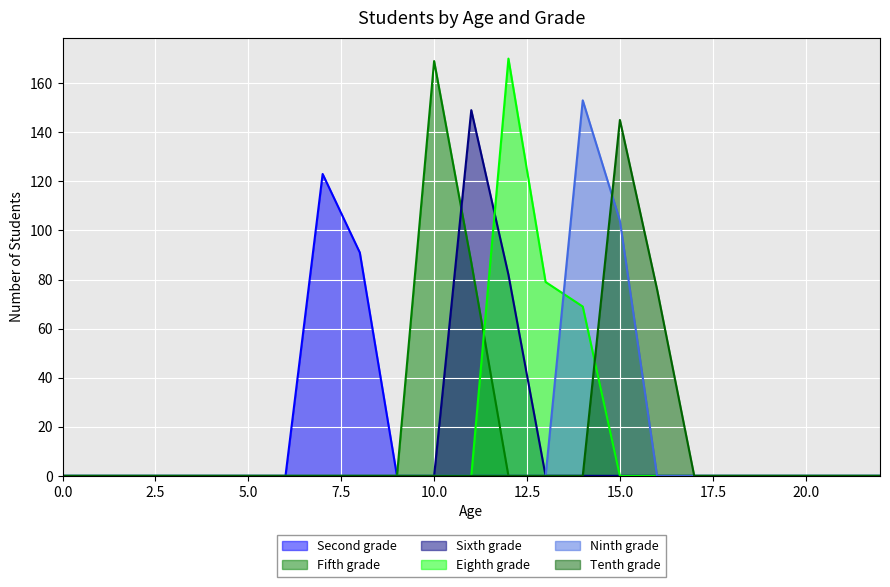

Rank the series at 14 from highest to lowest value.

Ninth grade, Eighth grade, Second grade, Fifth grade, Sixth grade, Tenth grade